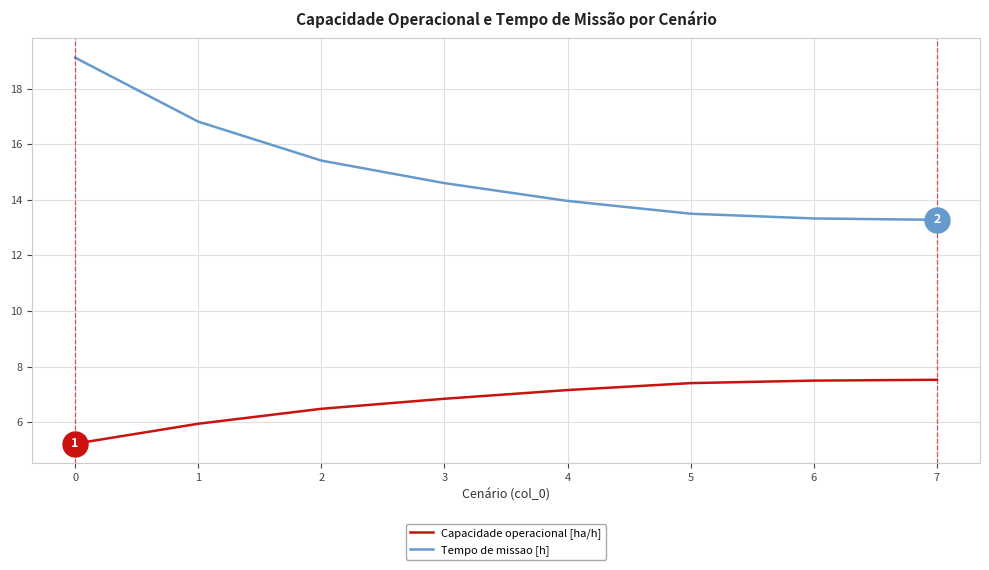

What is the sum of the Capacidade operacional [ha/h] values at 3 and 5?

14.3